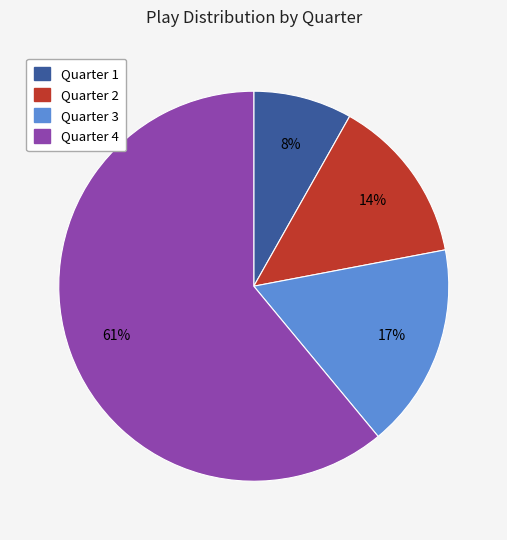

How many segments does this pie chart have?

4